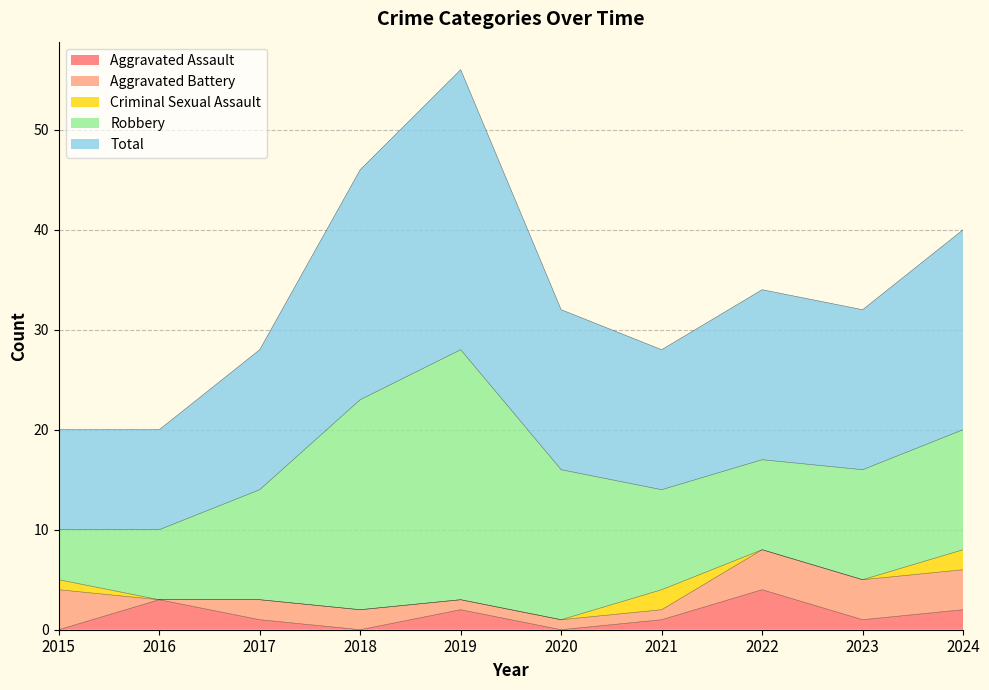

Reading left to right, extract all data points from this chart.

Aggravated Assault: 0	3	1	0	2	0	1	4	1	2
Aggravated Battery: 4	0	2	2	1	1	1	4	4	4
Criminal Sexual Assault: 1	0	0	0	0	0	2	0	0	2
Robbery: 5	7	11	21	25	15	10	9	11	12
Total: 10	10	14	23	28	16	14	17	16	20